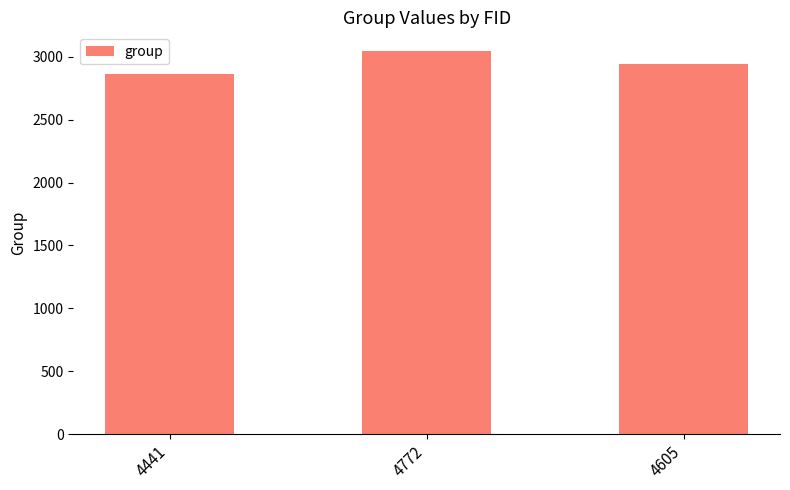

The chart shows a value of 1934 at 4441. True or false?

False